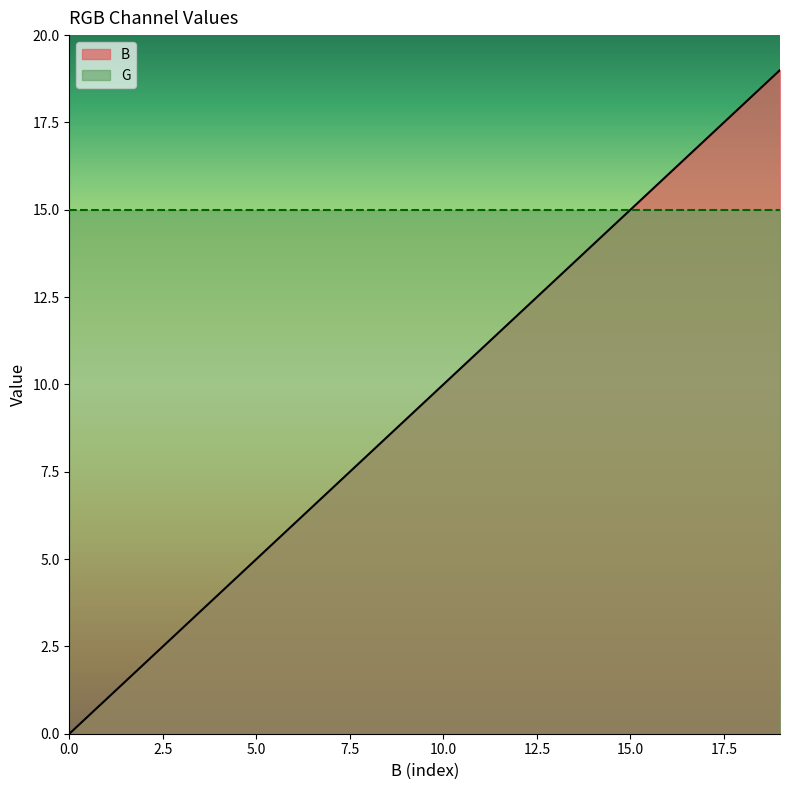

Rank the series by their maximum value, from highest to lowest.

B, G